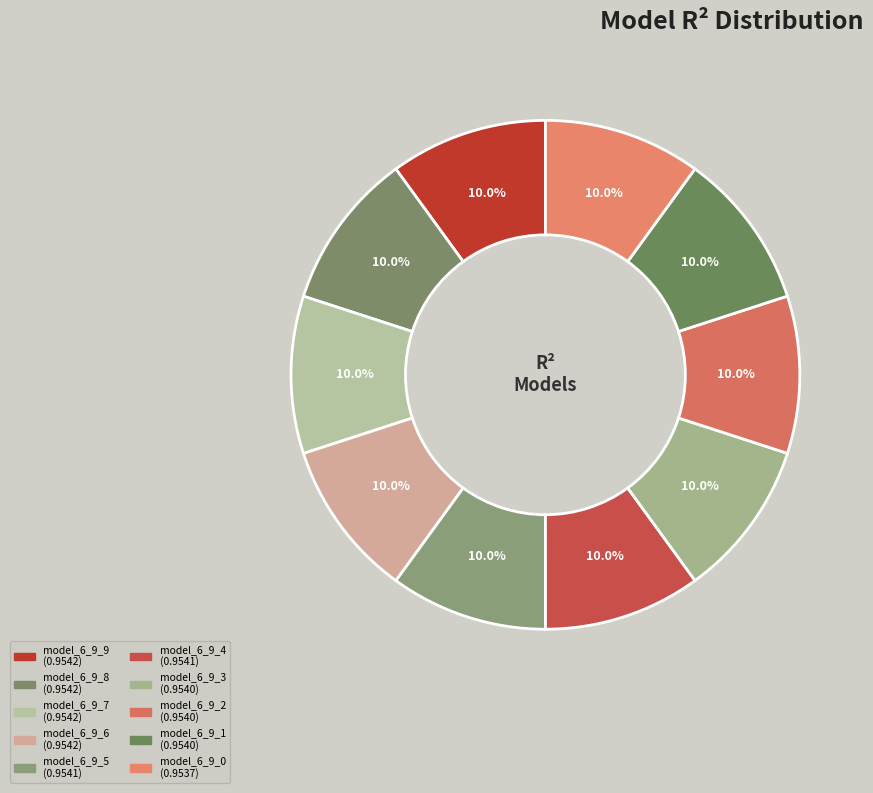

What is the total percentage of model_6_9_5 and model_6_9_1?

20.0%